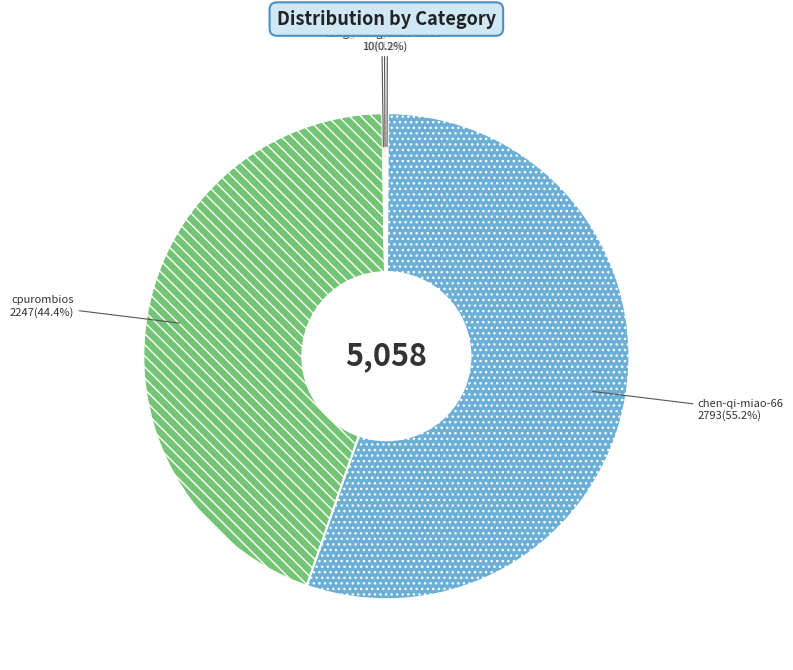

Which slice is the largest?

chen-qi-miao-66